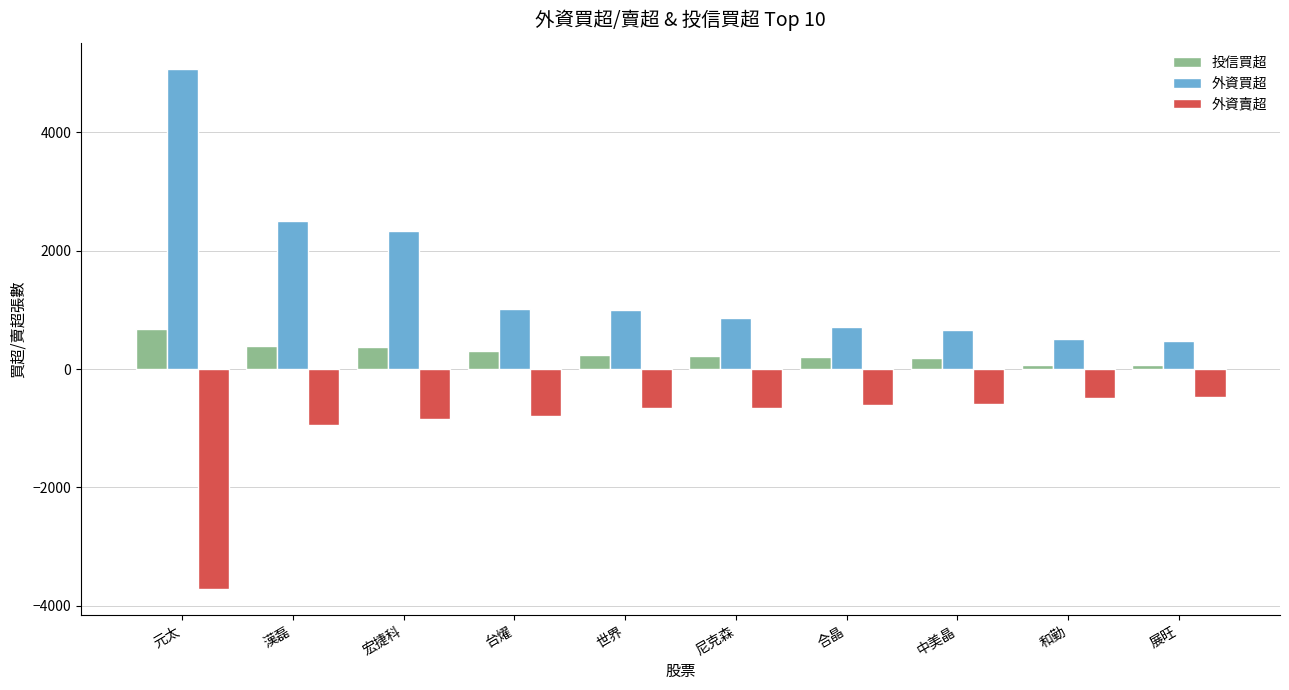

Which series has the largest total across all categories?

外資買超